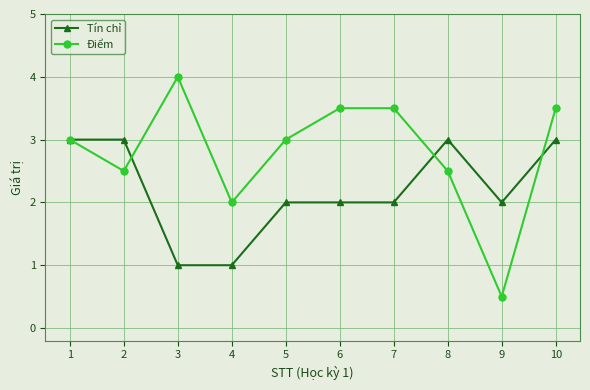

How many interior local valleys does the Điểm series have?

3